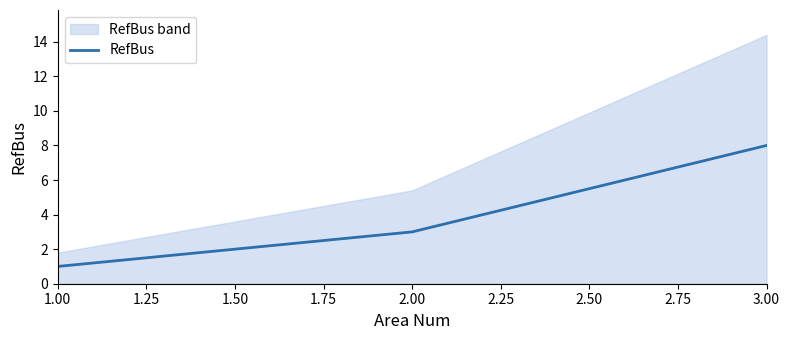

Is this an area chart (filled region under the line)?

No